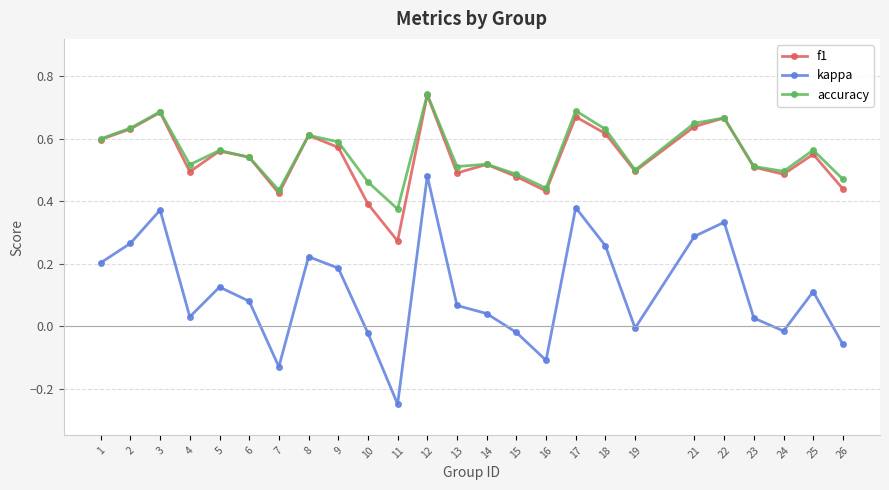

What is the total value across all series at 5?

1.2